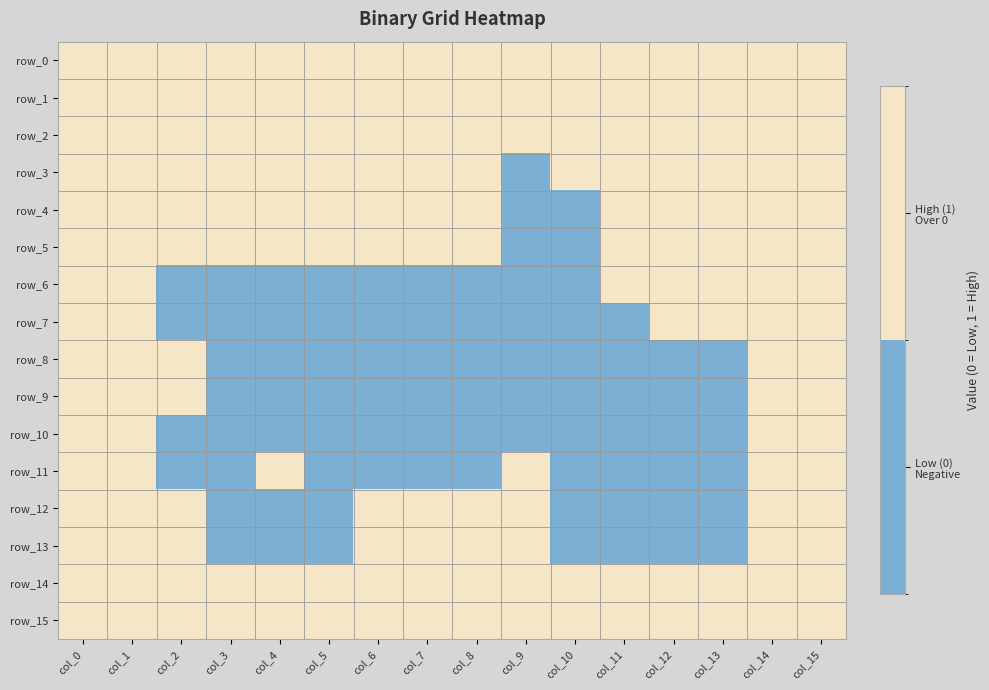

Which has a higher value, col_3 or col_6?

col_3